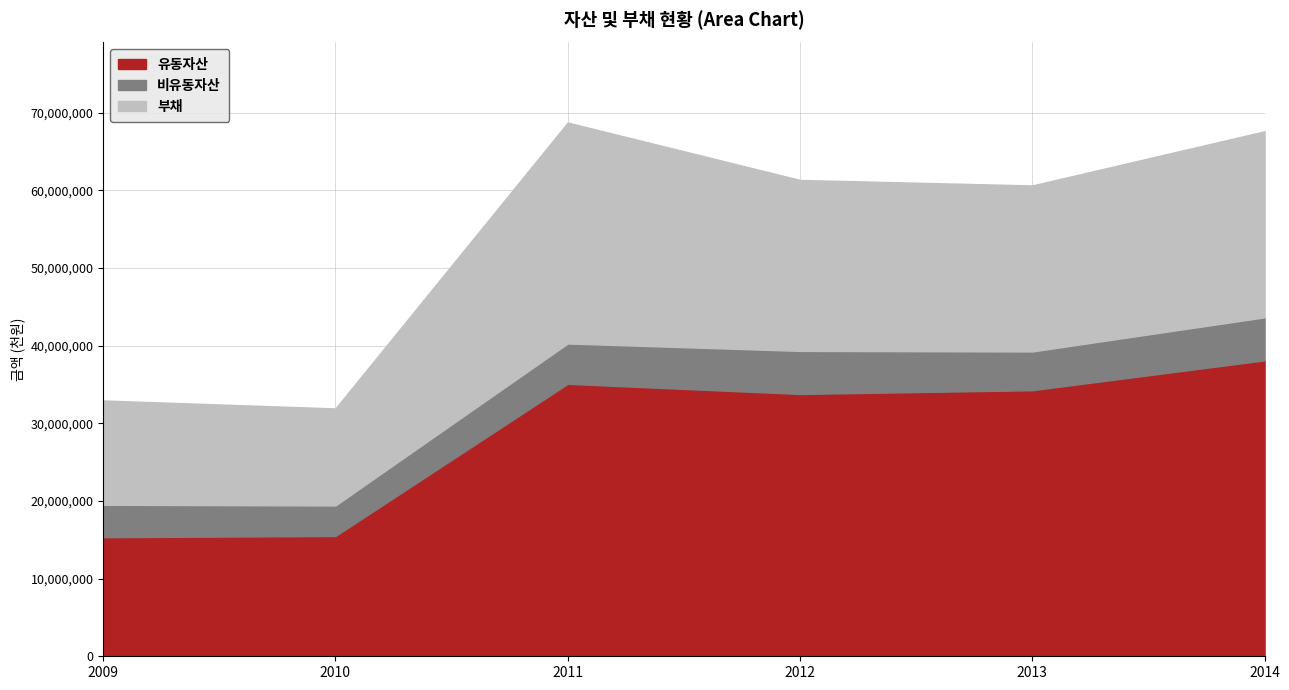

At 2012, list the series in order from smallest to largest.

비유동자산, 부채, 유동자산